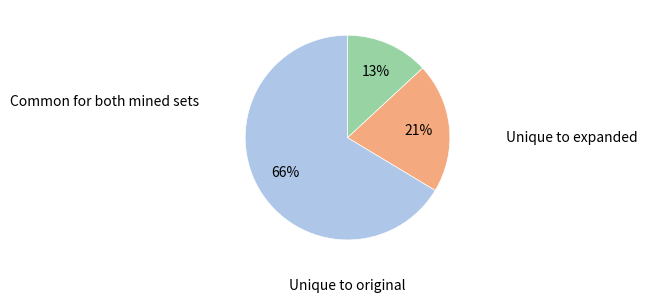

Does any single category account for the majority?

Yes